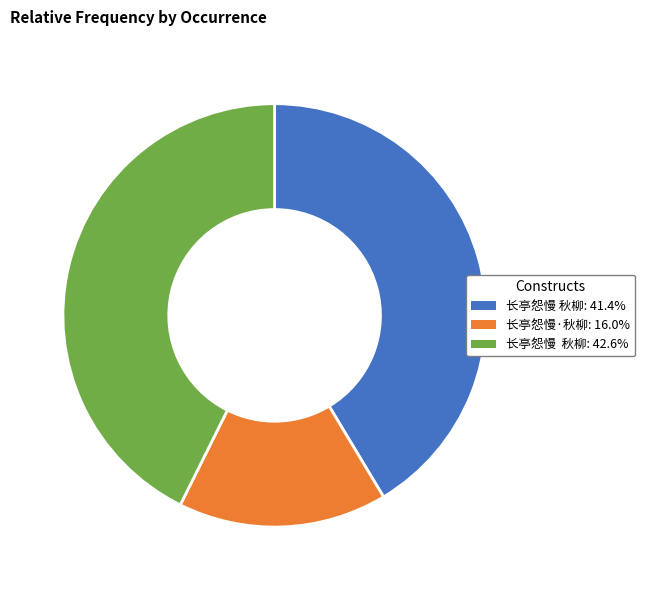

How many slices are in this pie chart?

3